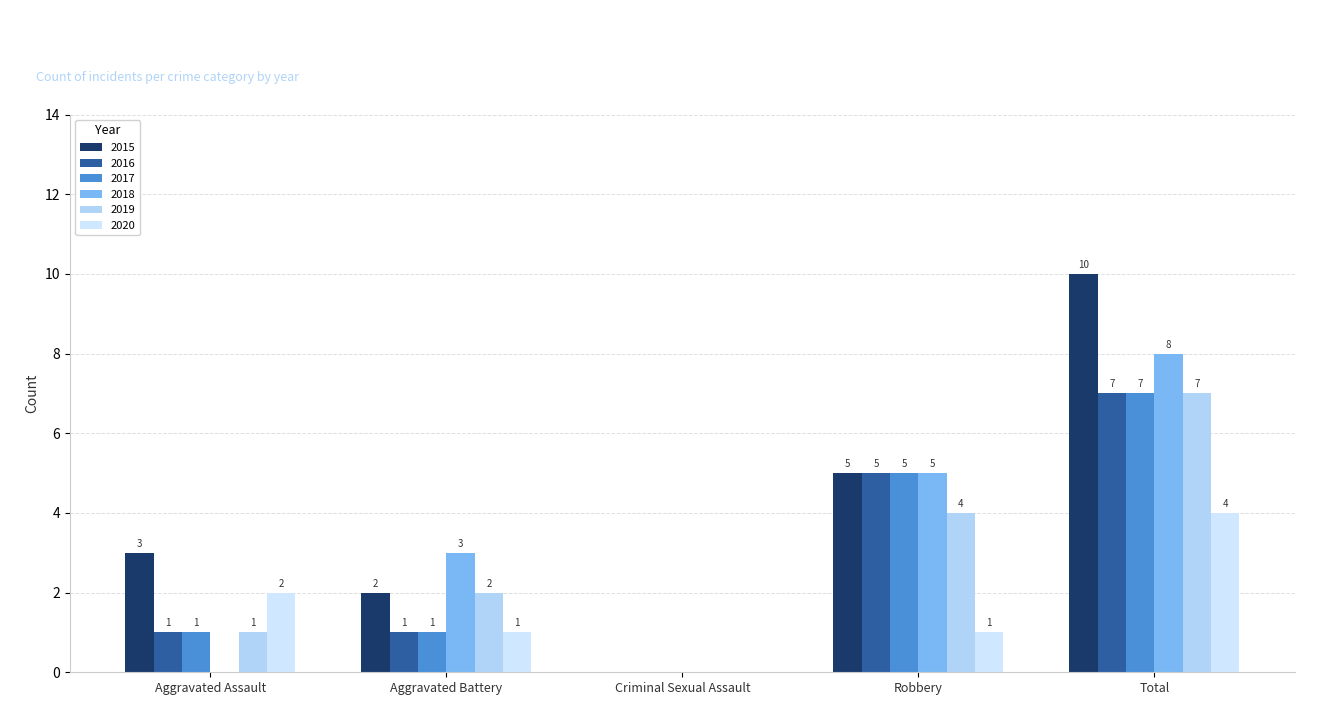

What is the label of the 1st bar from the left?

Aggravated Assault